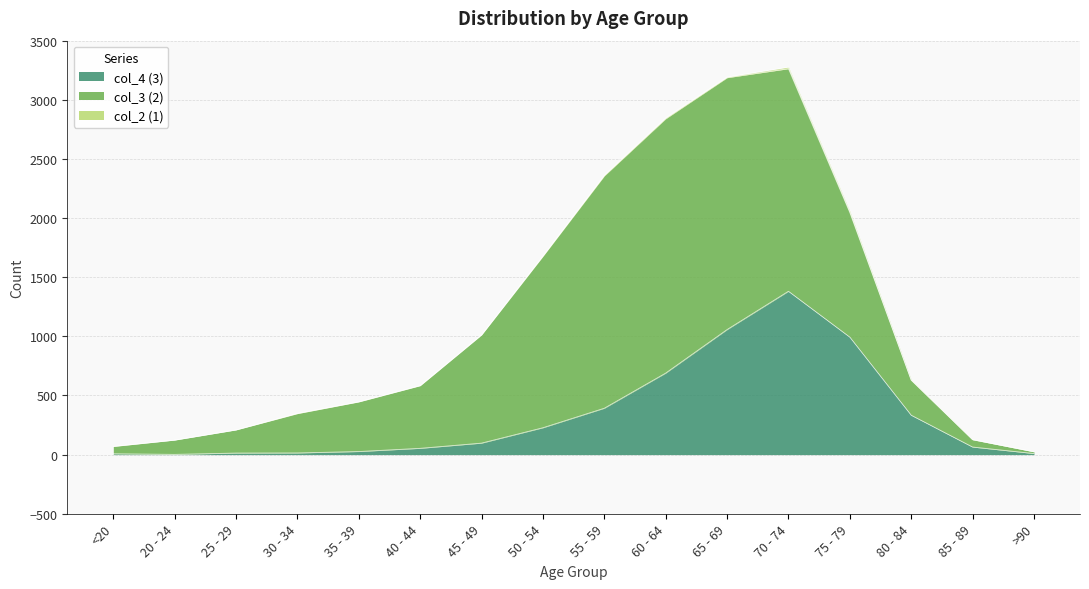

How many interior local valleys does the col_4 (3) series have?

1